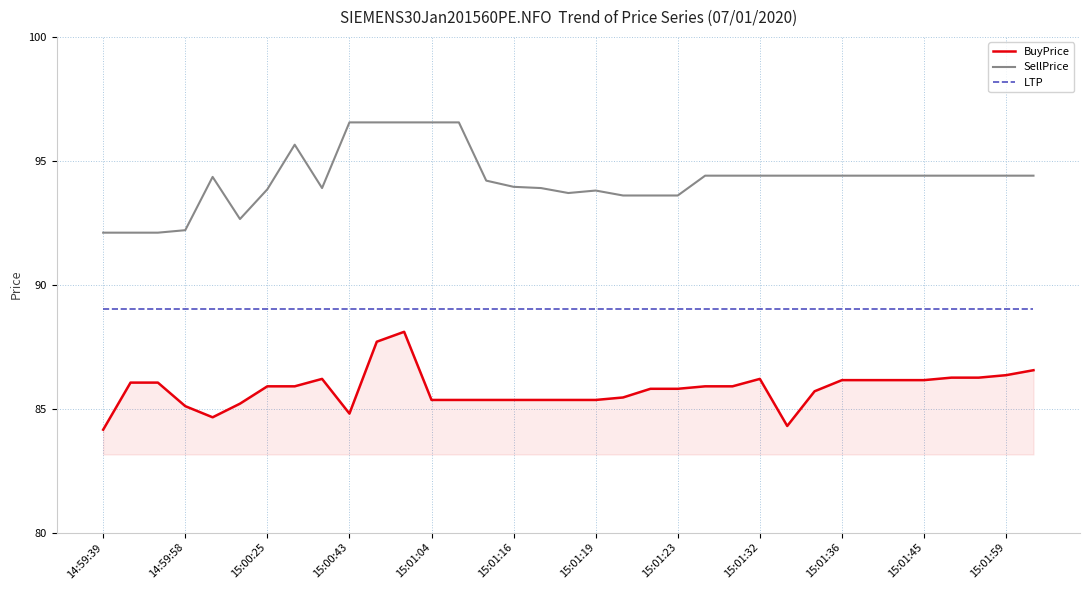

List the series in order of their peak value, highest first.

SellPrice, LTP, BuyPrice